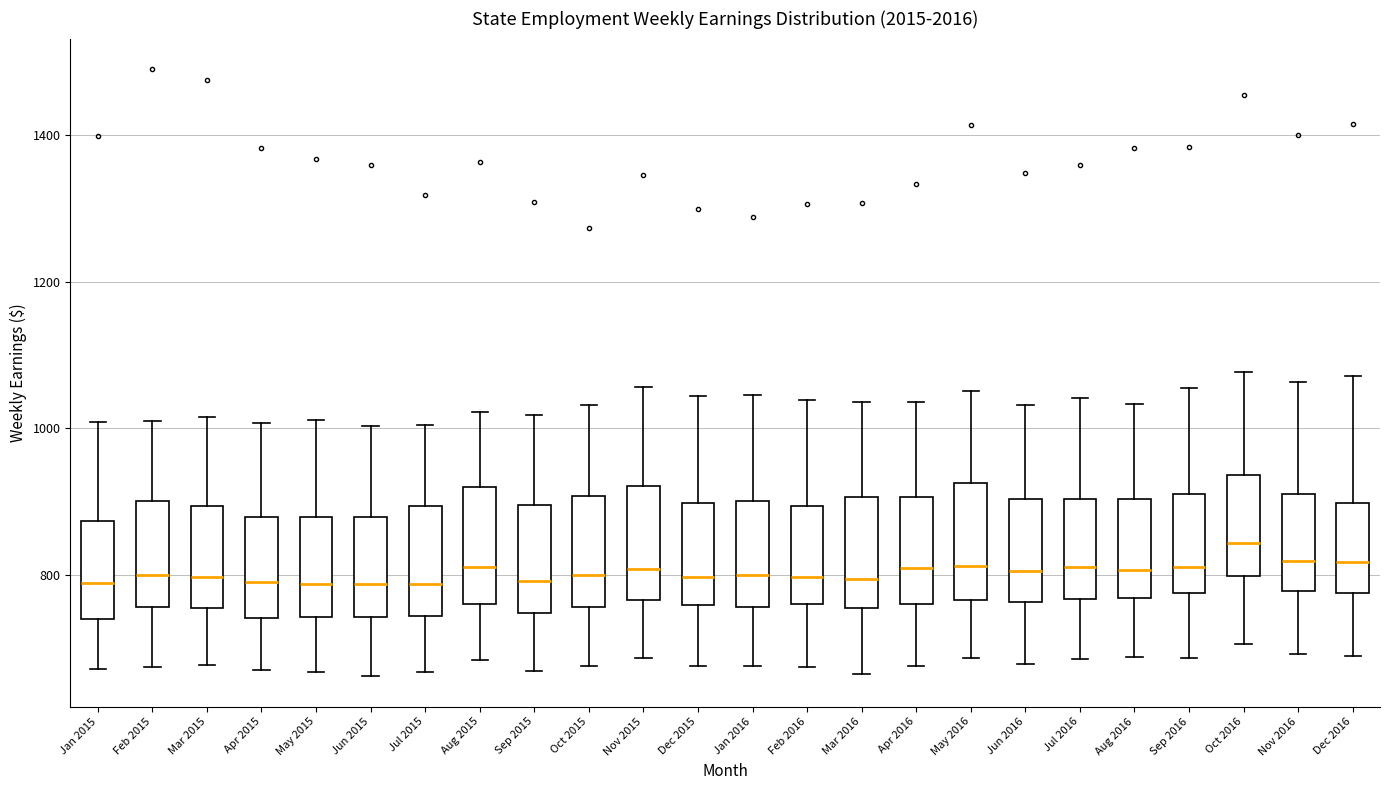

Reading left to right, transcribe this box plot: for each box, give where its median line is, the range the box spans, and where its two whiskers end, as read against the y-axis. The values are not printed on the chart, so give them approximately, as read against the axis.

Jan 2015: median 780, box 740 to 880, whiskers 680 to 1000
Feb 2015: median 800, box 760 to 900, whiskers 680 to 1000
Mar 2015: median 800, box 760 to 900, whiskers 680 to 1020
Apr 2015: median 800, box 740 to 880, whiskers 680 to 1000
May 2015: median 780, box 740 to 880, whiskers 660 to 1020
Jun 2015: median 780, box 740 to 880, whiskers 660 to 1000
Jul 2015: median 780, box 740 to 900, whiskers 660 to 1000
Aug 2015: median 820, box 760 to 920, whiskers 680 to 1020
Sep 2015: median 800, box 740 to 900, whiskers 660 to 1020
Oct 2015: median 800, box 760 to 900, whiskers 680 to 1040
Nov 2015: median 800, box 760 to 920, whiskers 680 to 1060
Dec 2015: median 800, box 760 to 900, whiskers 680 to 1040
Jan 2016: median 800, box 760 to 900, whiskers 680 to 1040
Feb 2016: median 800, box 760 to 900, whiskers 680 to 1040
Mar 2016: median 800, box 760 to 900, whiskers 660 to 1040
Apr 2016: median 800, box 760 to 900, whiskers 680 to 1040
May 2016: median 820, box 760 to 920, whiskers 680 to 1060
Jun 2016: median 800, box 760 to 900, whiskers 680 to 1040
Jul 2016: median 820, box 760 to 900, whiskers 680 to 1040
Aug 2016: median 800, box 760 to 900, whiskers 680 to 1040
Sep 2016: median 820, box 780 to 920, whiskers 680 to 1060
Oct 2016: median 840, box 800 to 940, whiskers 700 to 1080
Nov 2016: median 820, box 780 to 920, whiskers 700 to 1060
Dec 2016: median 820, box 780 to 900, whiskers 680 to 1080